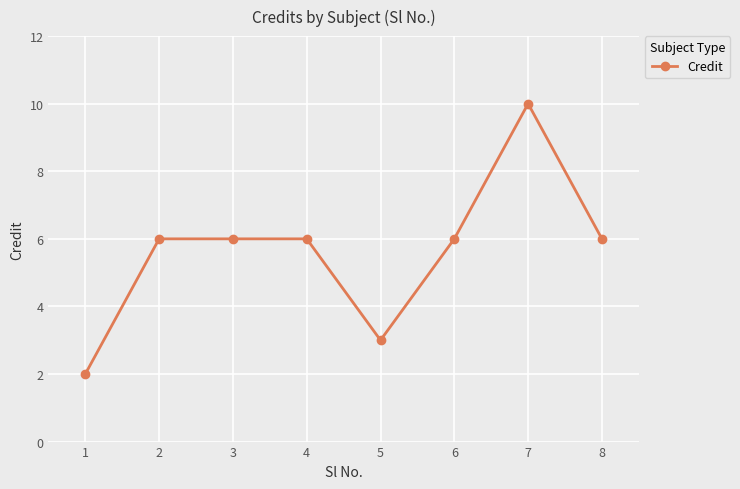

What is the greatest value displayed?

10